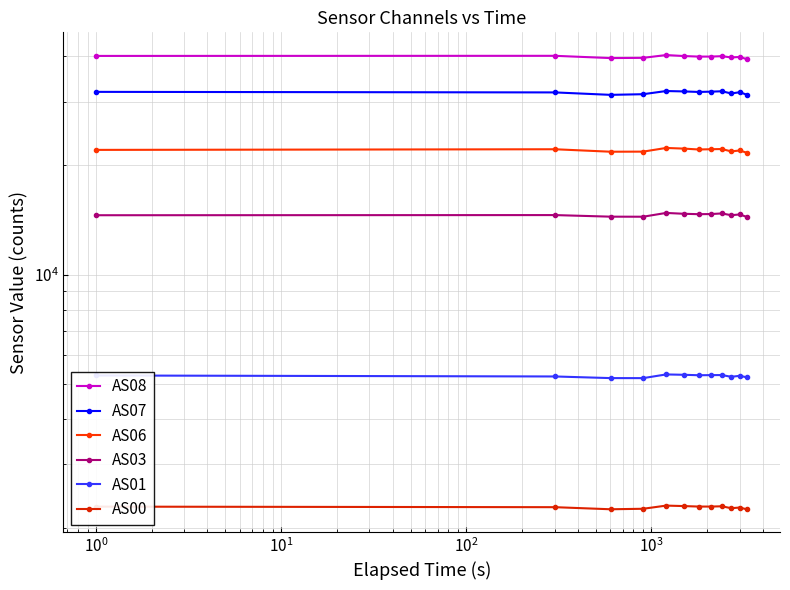

How many lines are shown in the chart?

6